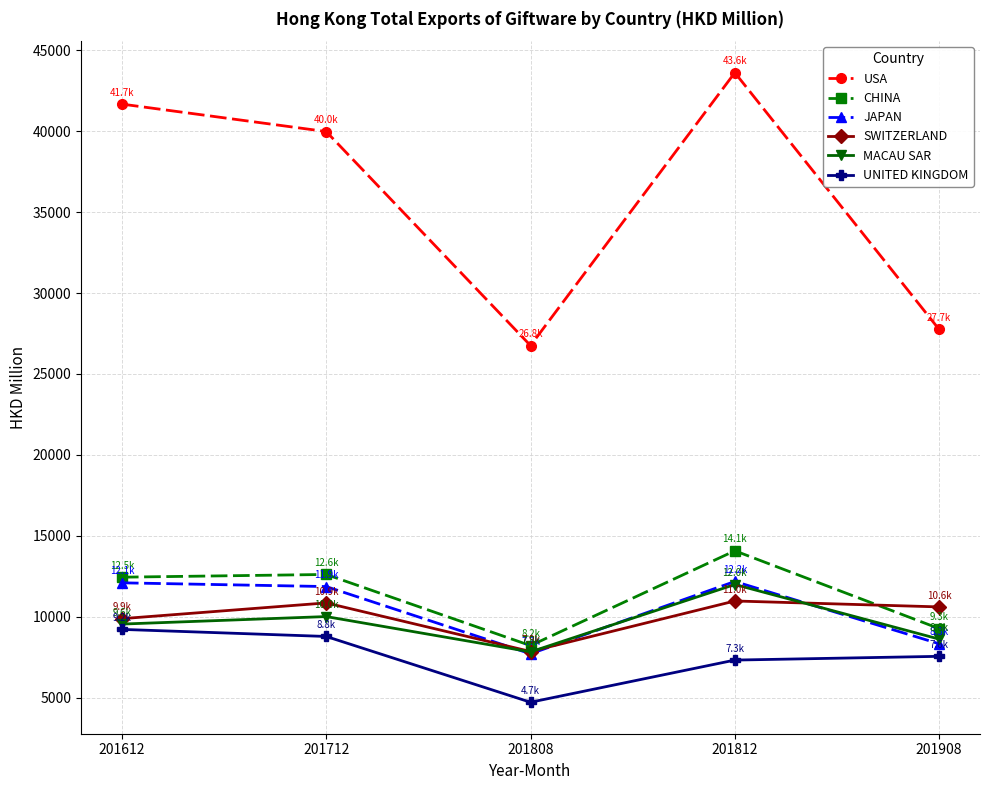

Is the value of MACAU SAR at 201812 greater than the value of UNITED KINGDOM at 201808?

Yes